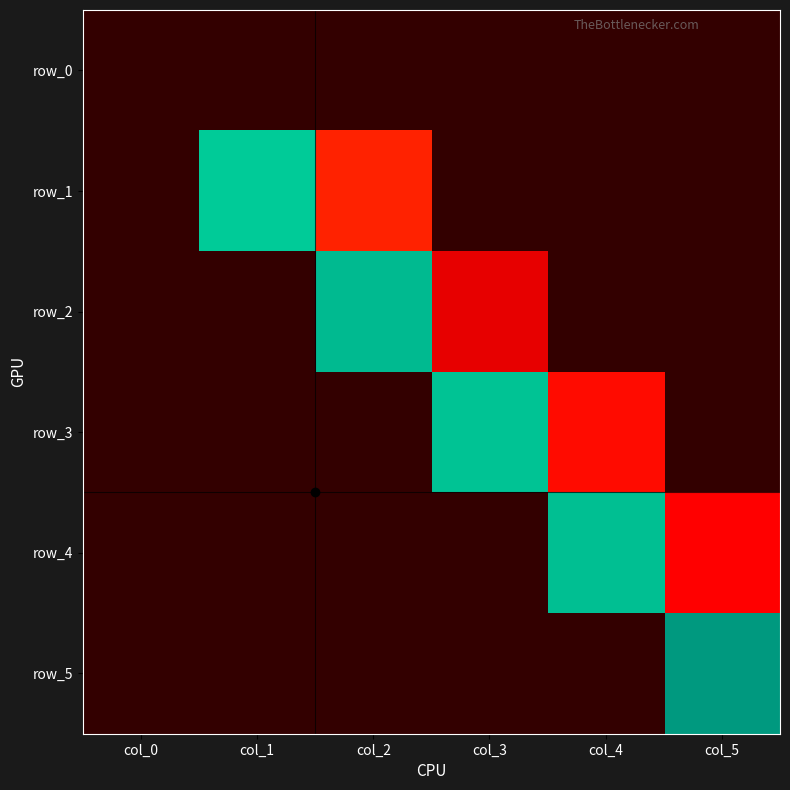

Between col_4 and col_1, which is larger?

col_4